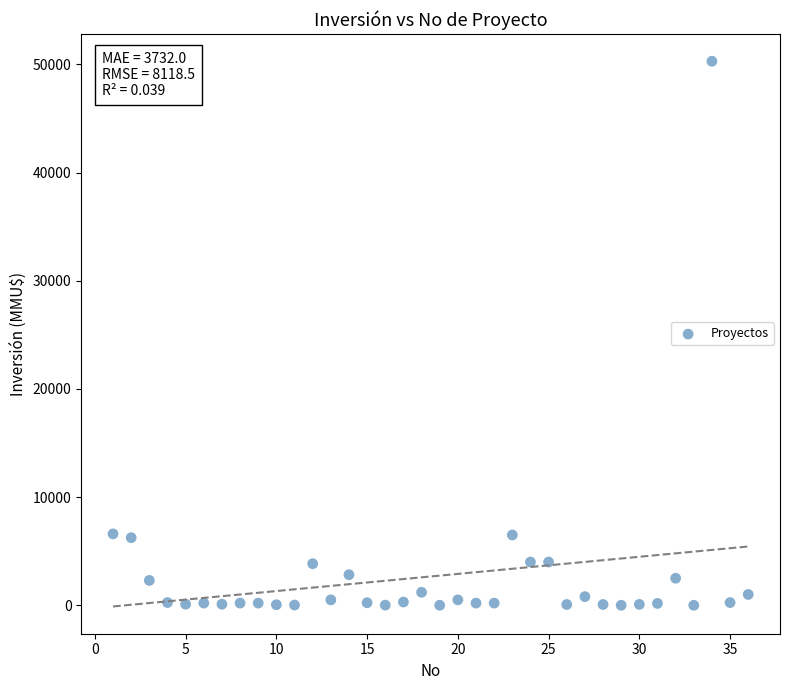

What is the range of X values (max minus min)?

35